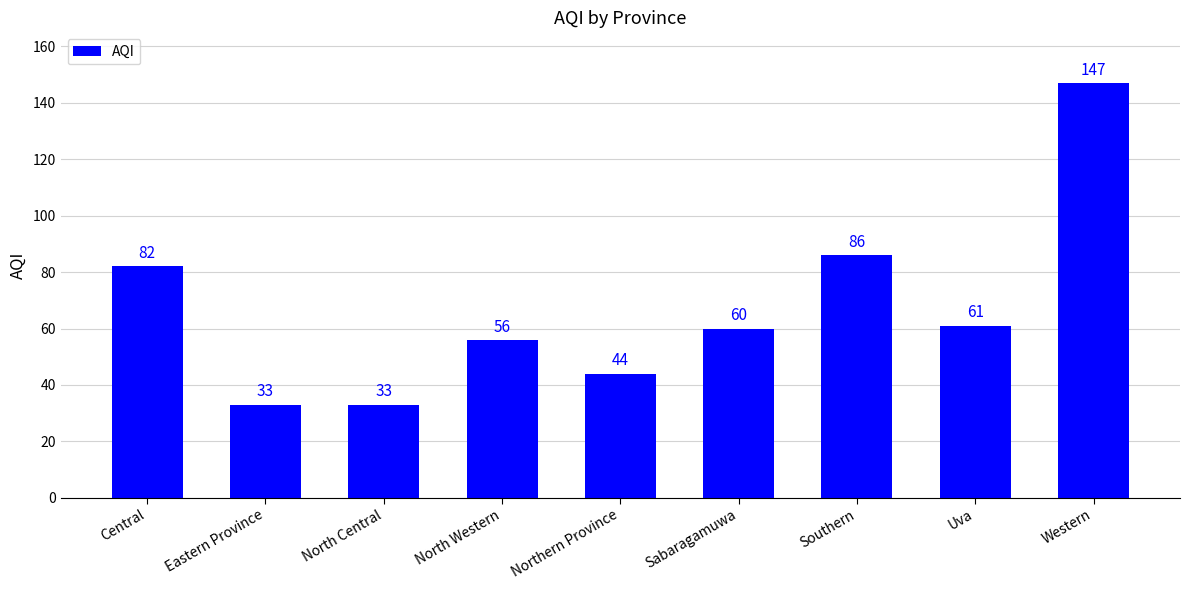

What is the maximum value shown in the chart?

147